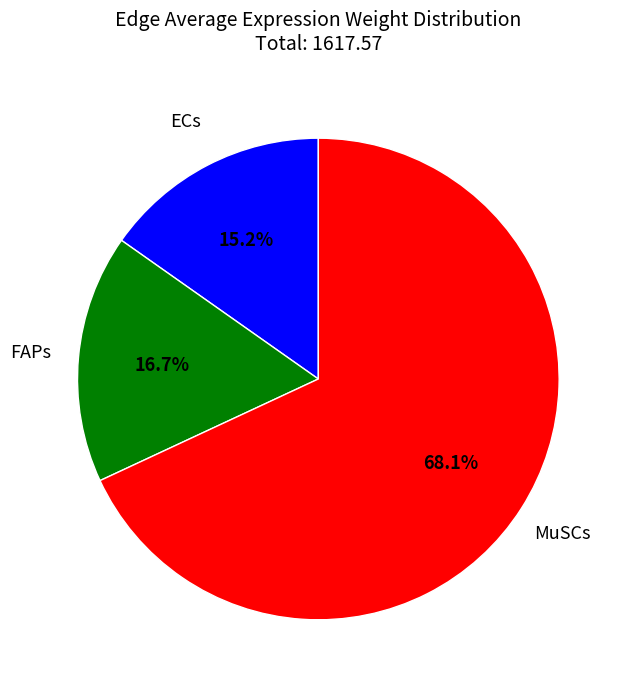

Is there any slice that represents more than half of the pie?

Yes